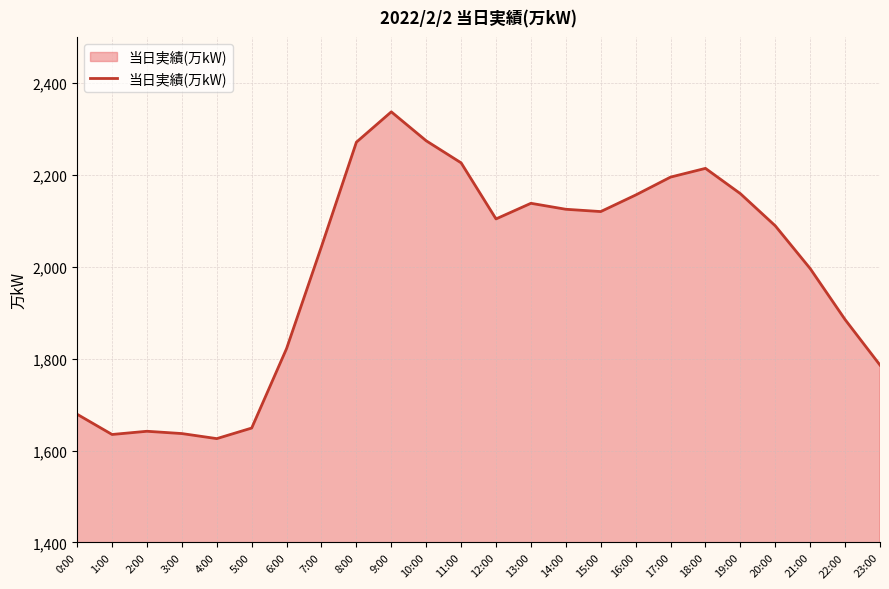

How many series are shown in this chart?

1